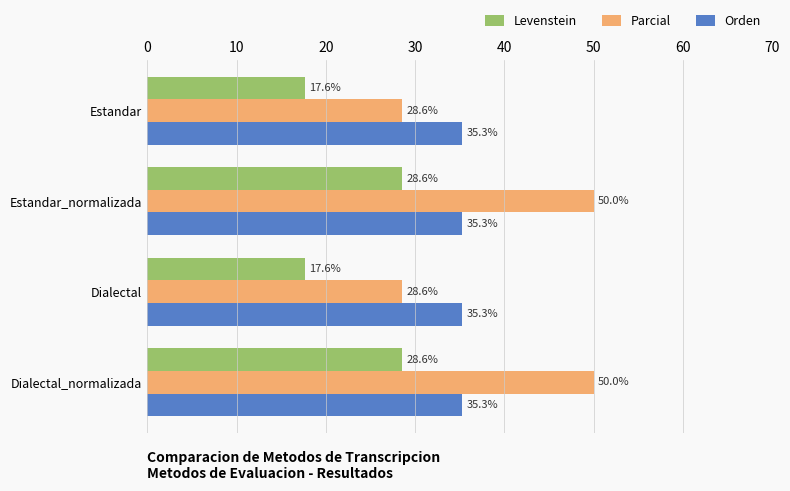

What is the average value of the Levenstein series?

23.1